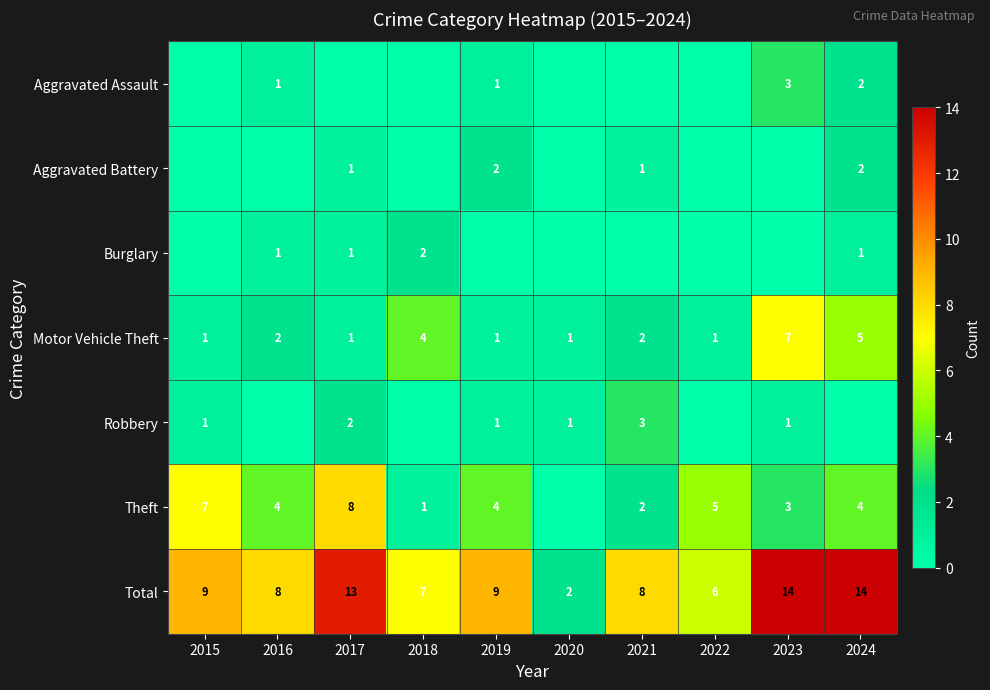

The value of Aggravated Assault at 2019 is 1. True or false?

True